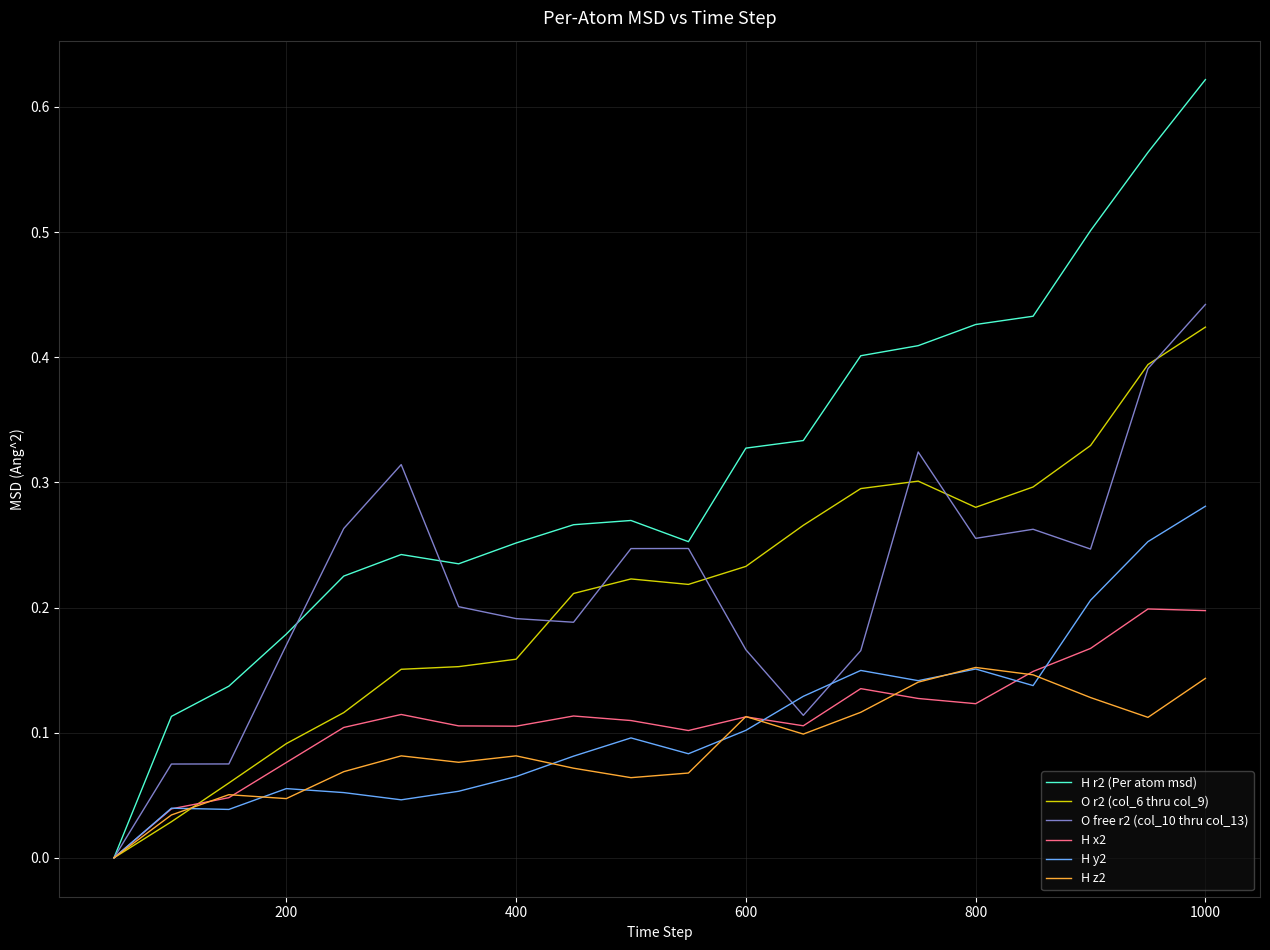

Which series has the largest range (max minus min)?

H r2 (Per atom msd)